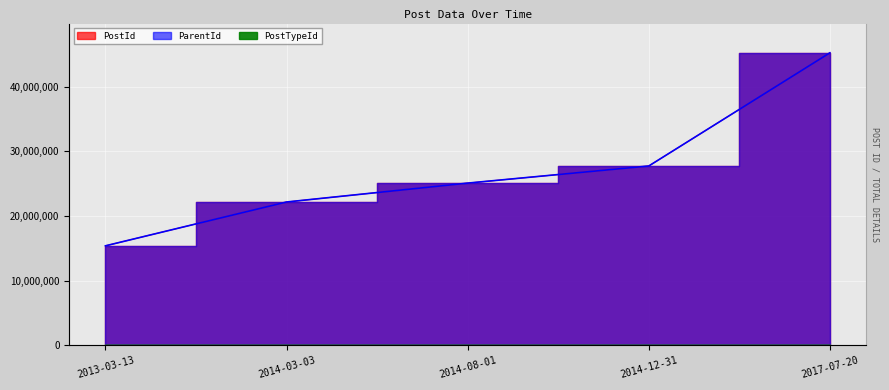

At which label does PostTypeId reach its peak?

2013-03-13